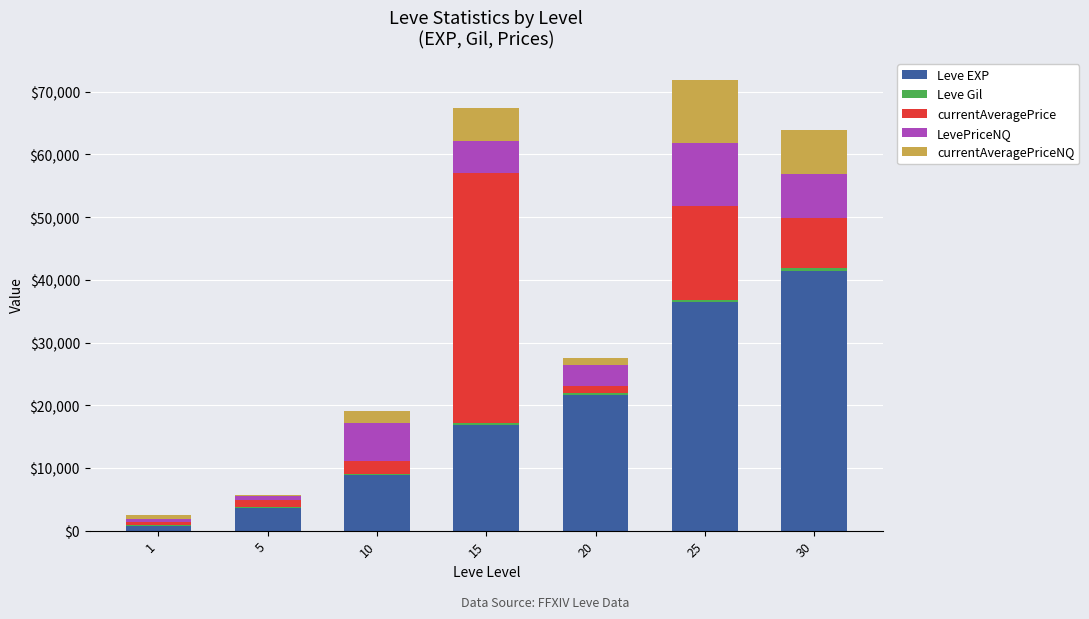

What is the difference between the maximum and minimum values in the Leve Gil series?

327